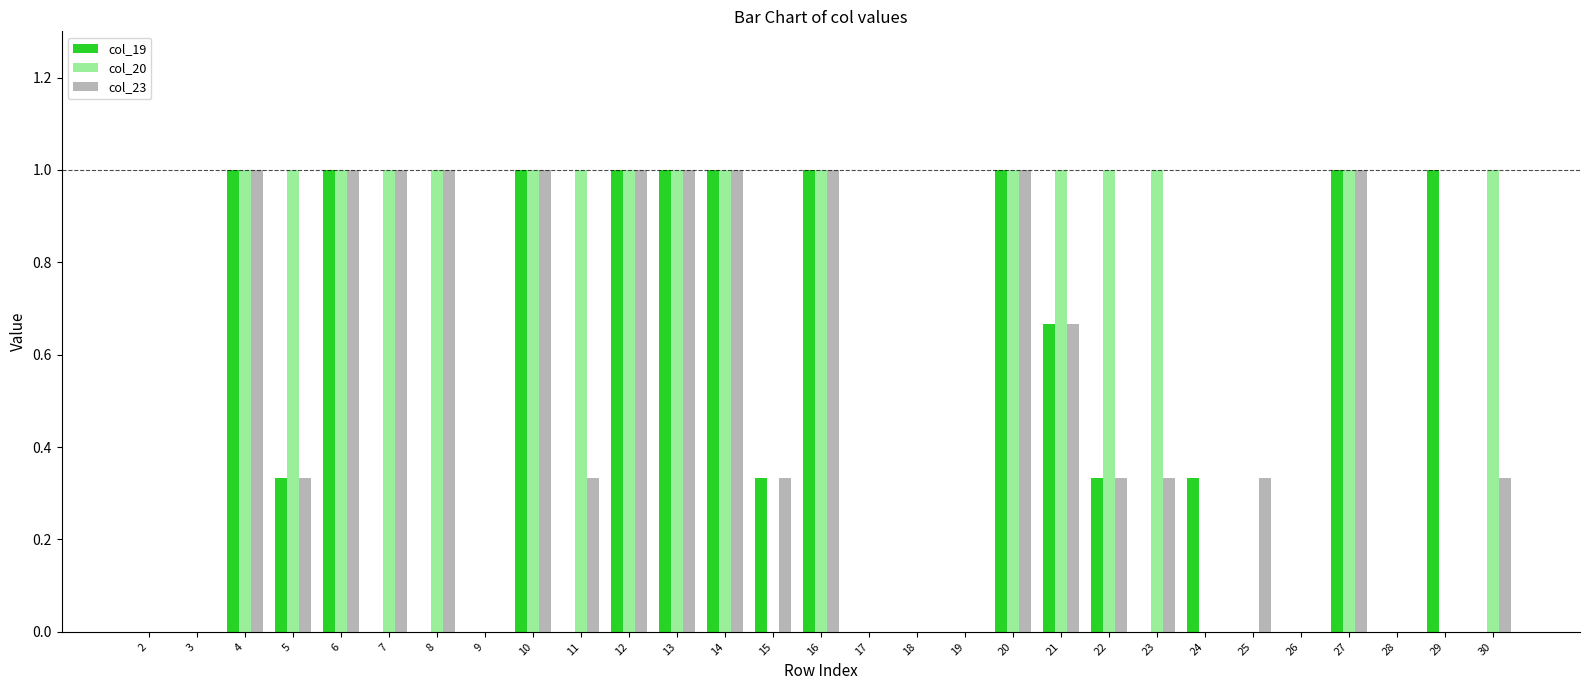

What is the maximum value shown in the chart?

1.0